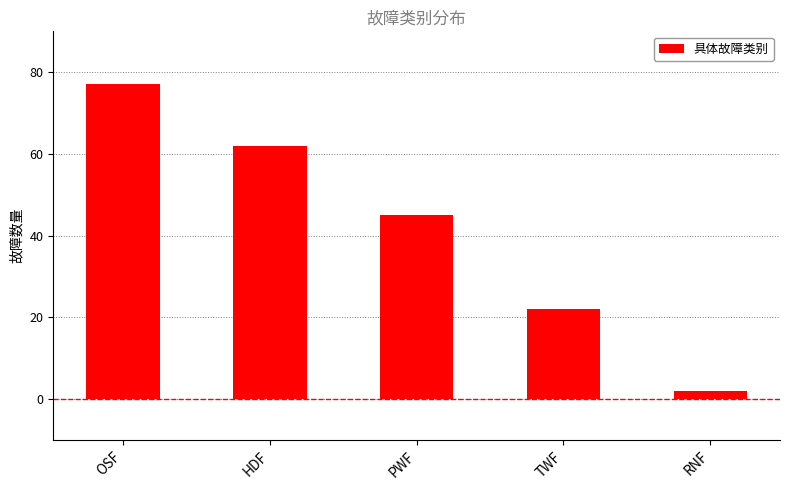

What is the sum of the values at RNF and HDF?

64